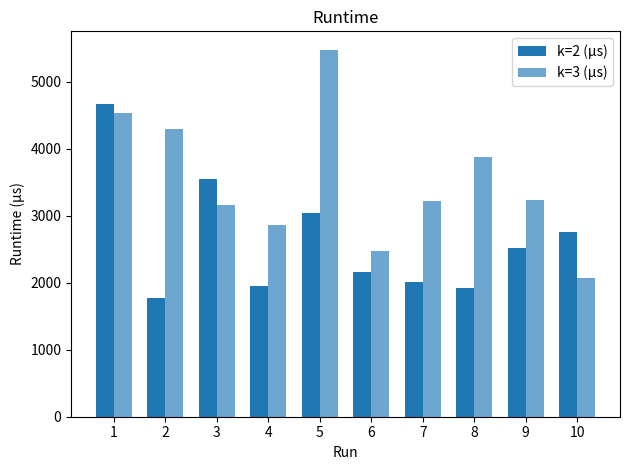

How many groups of bars are there?

10